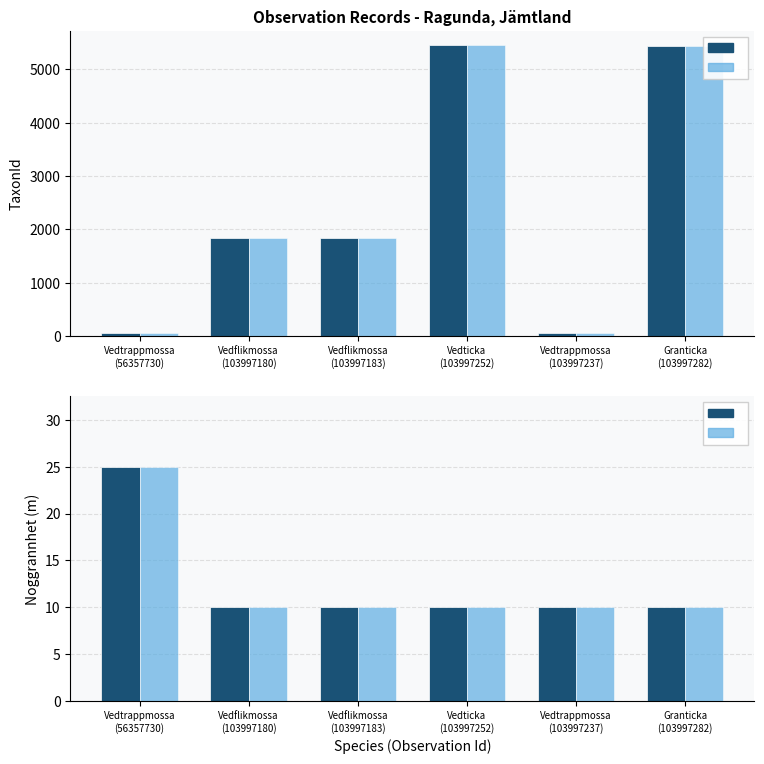

List the labels in order of Noggrannhet value, largest first.

Vedtrappmossa
(56357730), Vedflikmossa
(103997180), Vedflikmossa
(103997183), Vedticka
(103997252), Vedtrappmossa
(103997237), Granticka
(103997282)